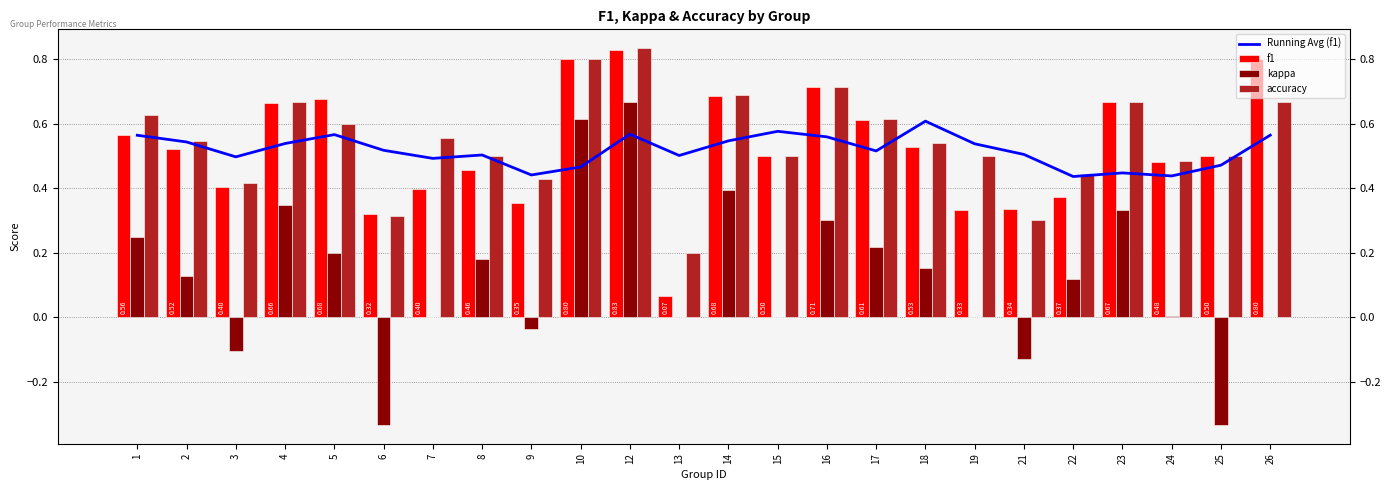

Is the value of Running Avg (f1) at 10 greater than the value of accuracy at 9?

Yes